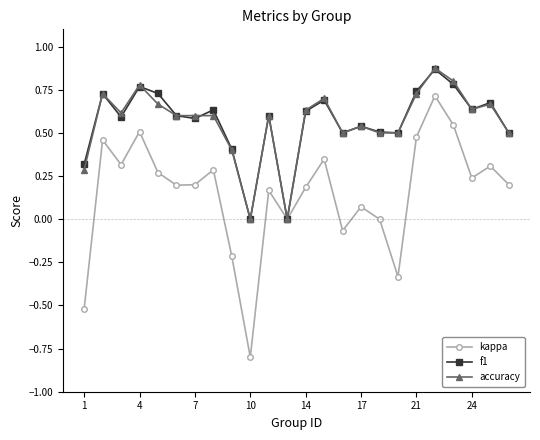

True or false: accuracy has more than 0 interior local peaks.

True